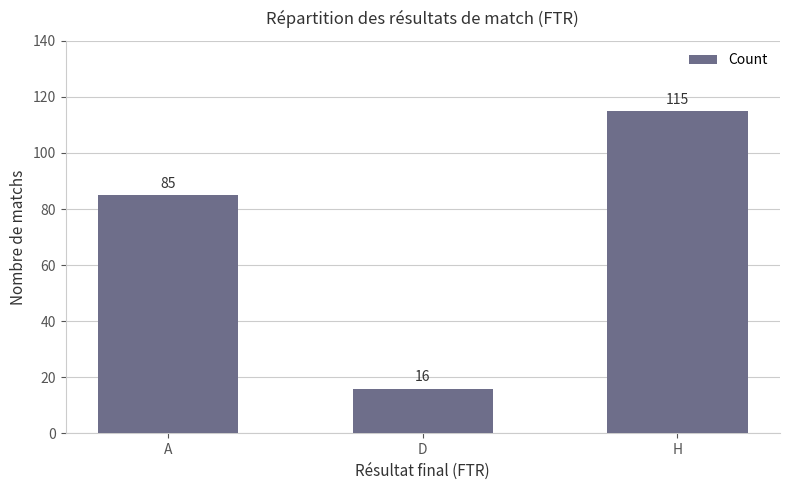

The chart shows a value of 22 at D. True or false?

False